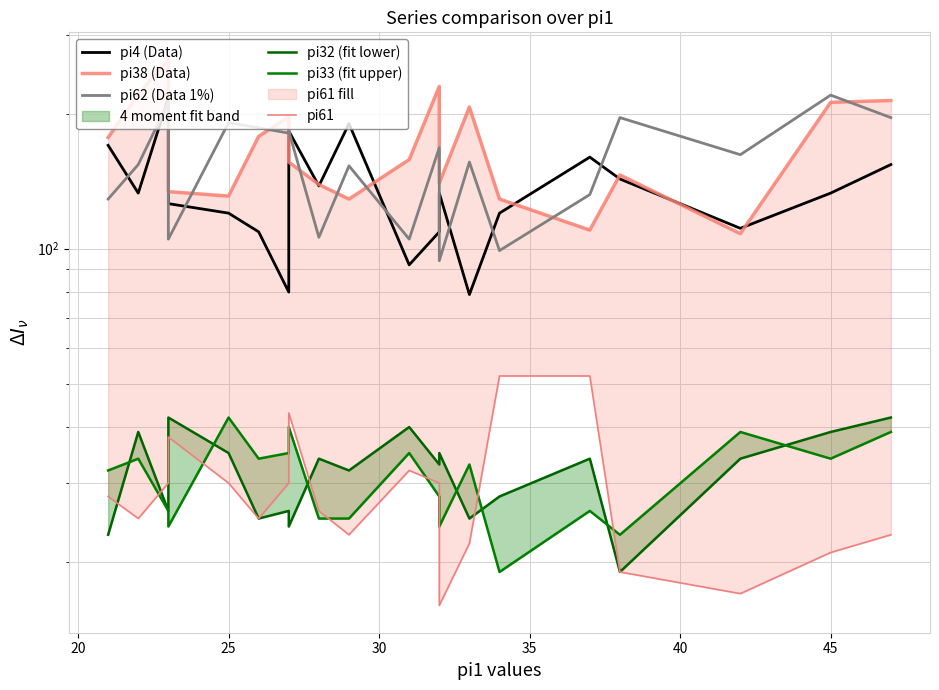

Where does the pi62 (Data 1%) series first go above 162?

25